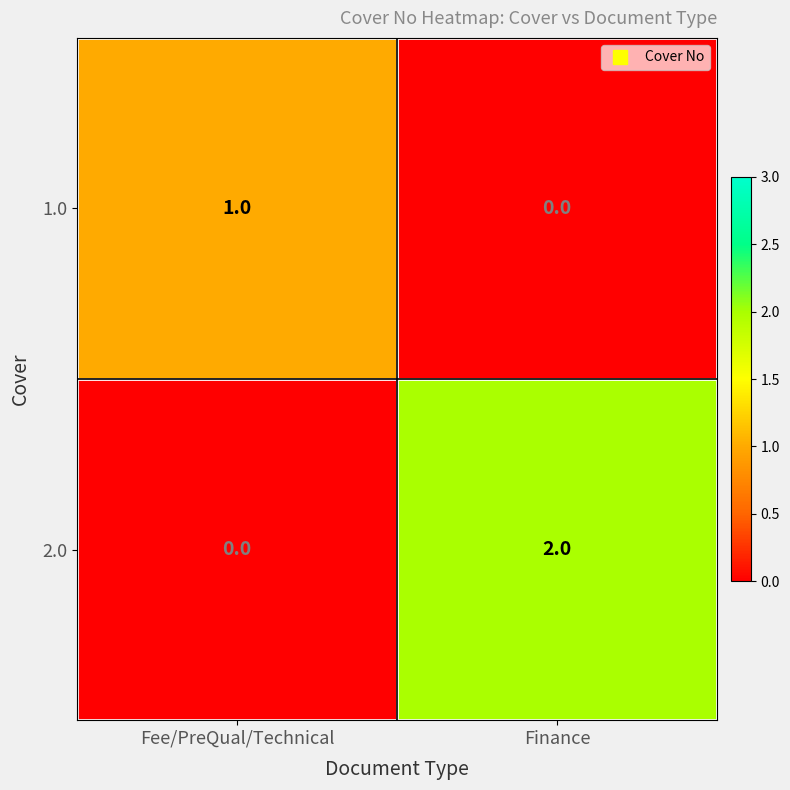

Where is 2.0 nearest to the value 1?

Fee/PreQual/Technical